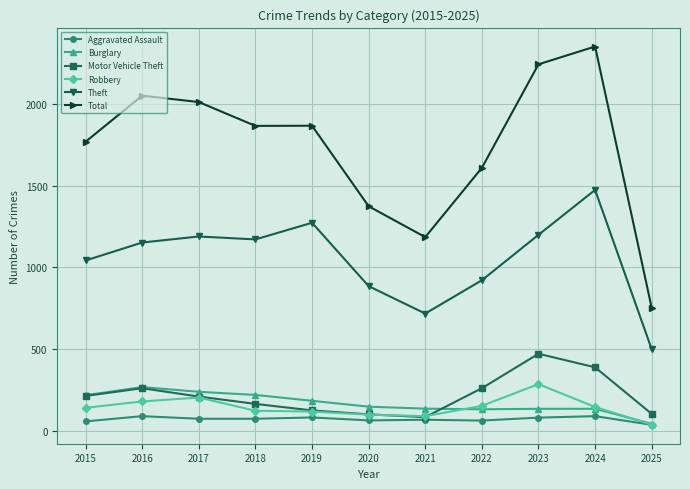

What is the value of the Theft point at the 2nd from the left?

1151